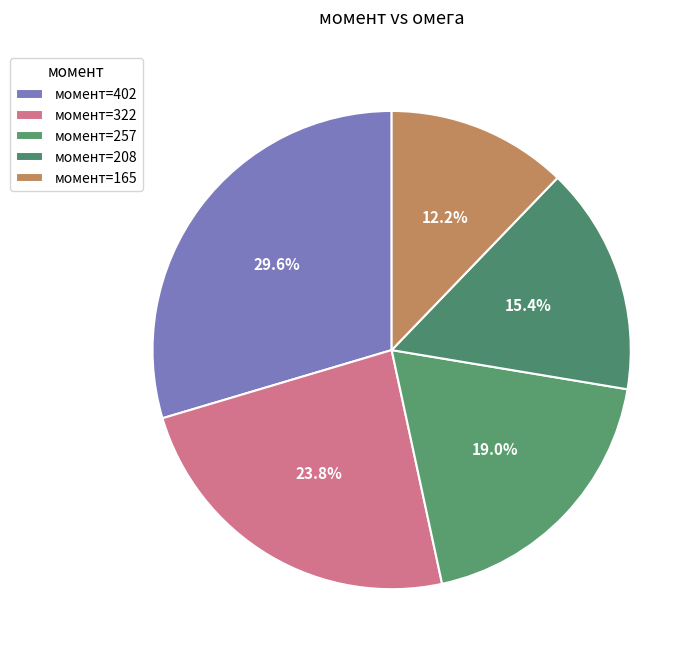

How many segments does this pie chart have?

5